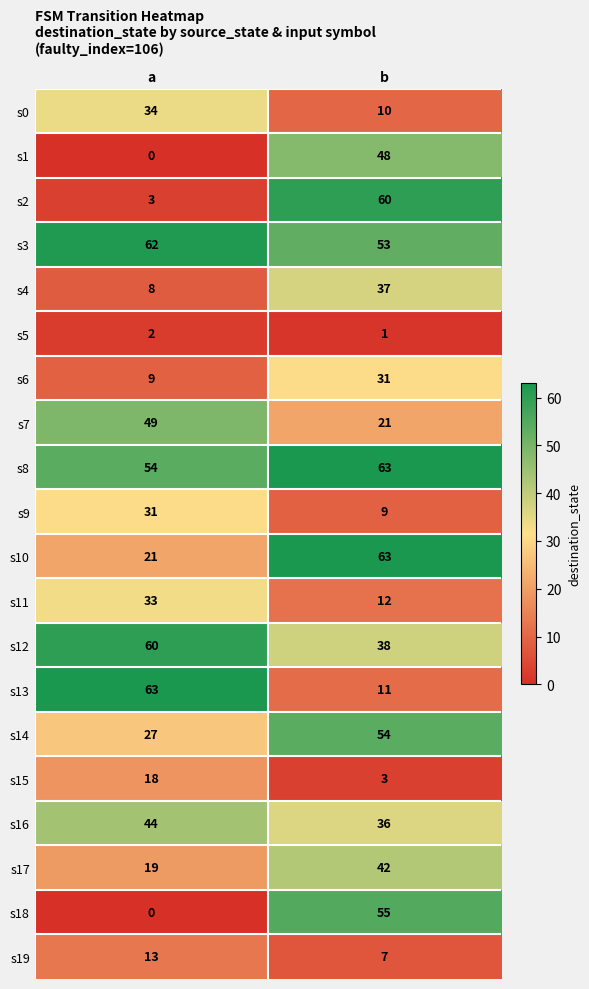

Which series has the largest range (max minus min)?

s2